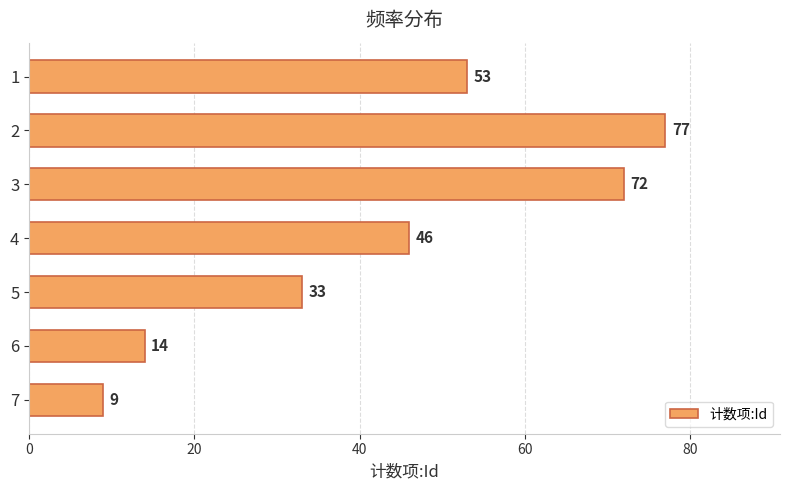

List the labels in order of value, smallest first.

7, 6, 5, 4, 1, 3, 2